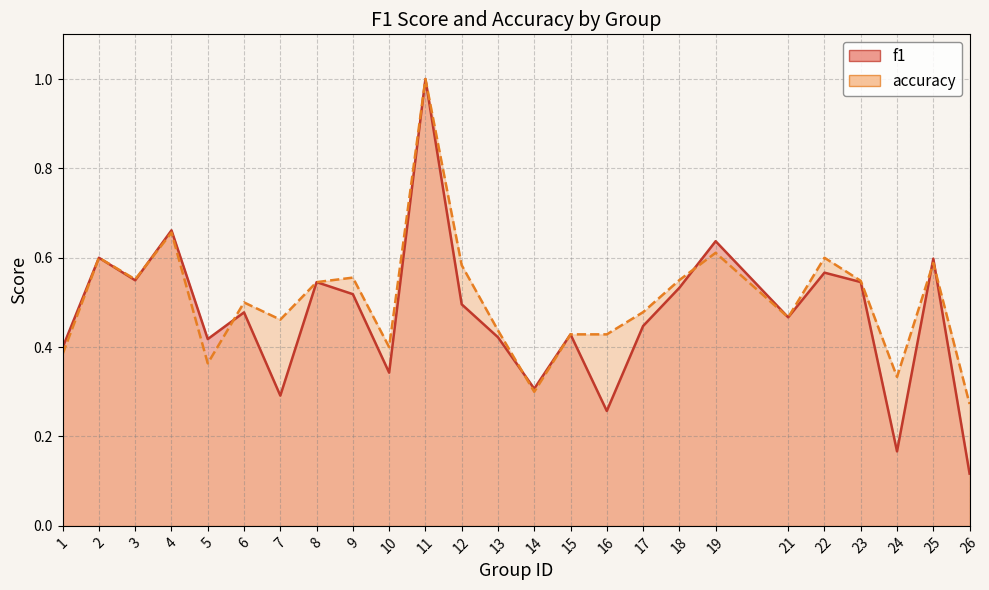

Is it true that f1 equals 0.3 at 14?

True